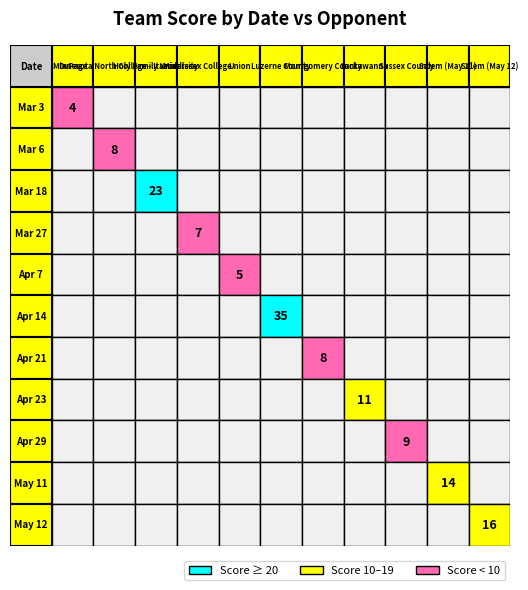

Reading left to right, transcribe all the data shown in this chart.

values=4	1=8	2=23	3=7	4=5	5=35	6=8	7=11	8=9	9=14	10=16